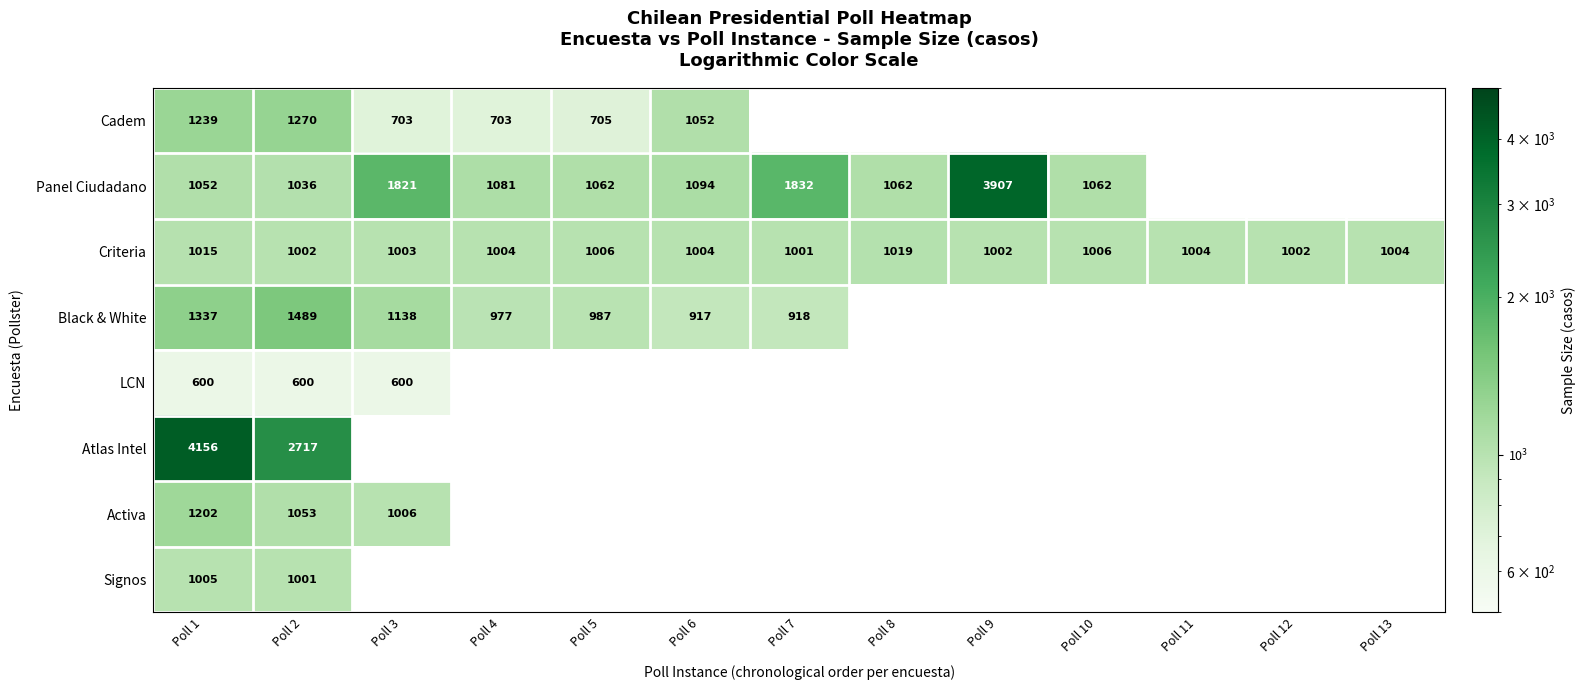

Is it true that Activa equals 1202 at Poll 1?

True